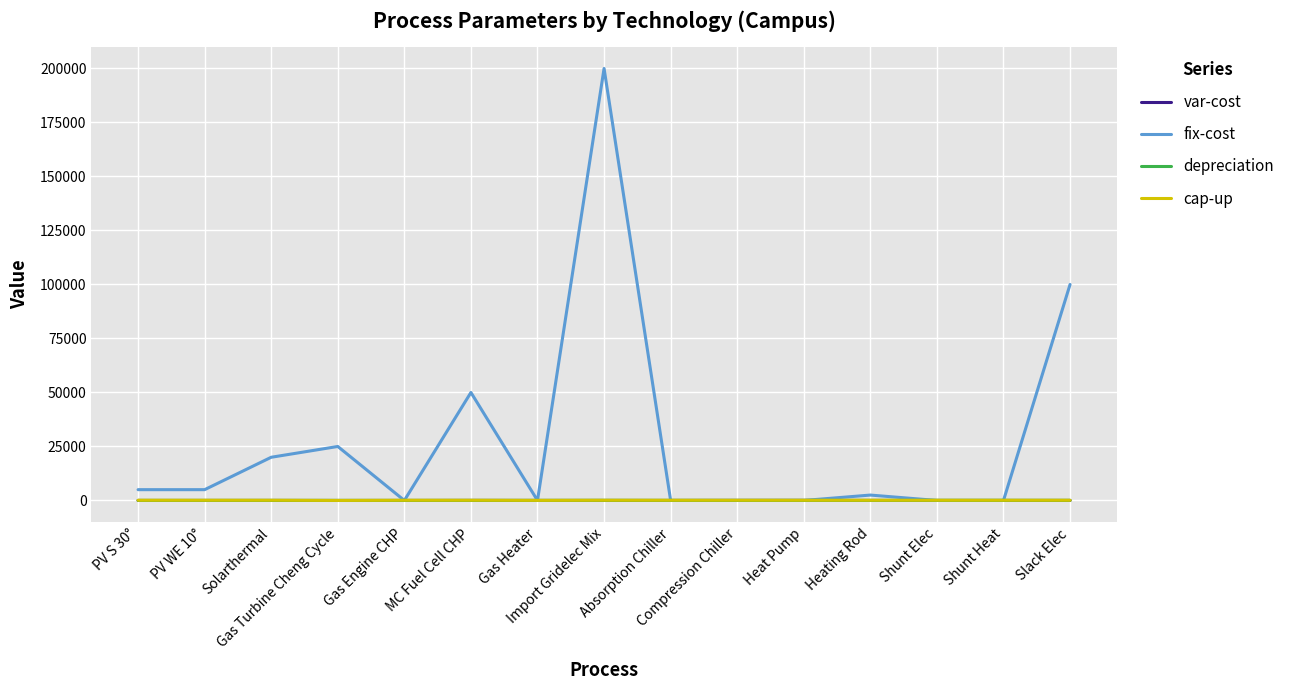

True or false: var-cost and cap-up cross at least once.

False